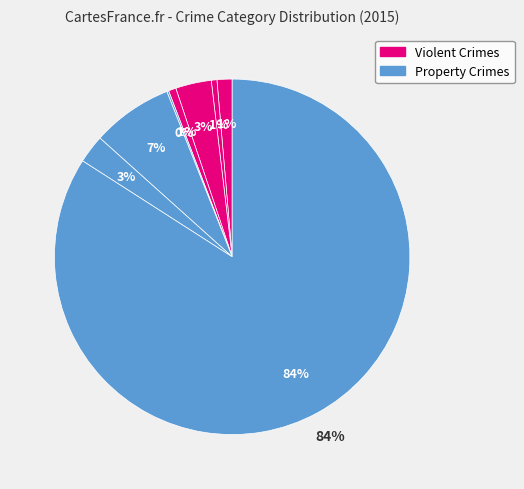

To the nearest percent, what is the combined percentage of Criminal Sexual Assault and Burglary?

4%